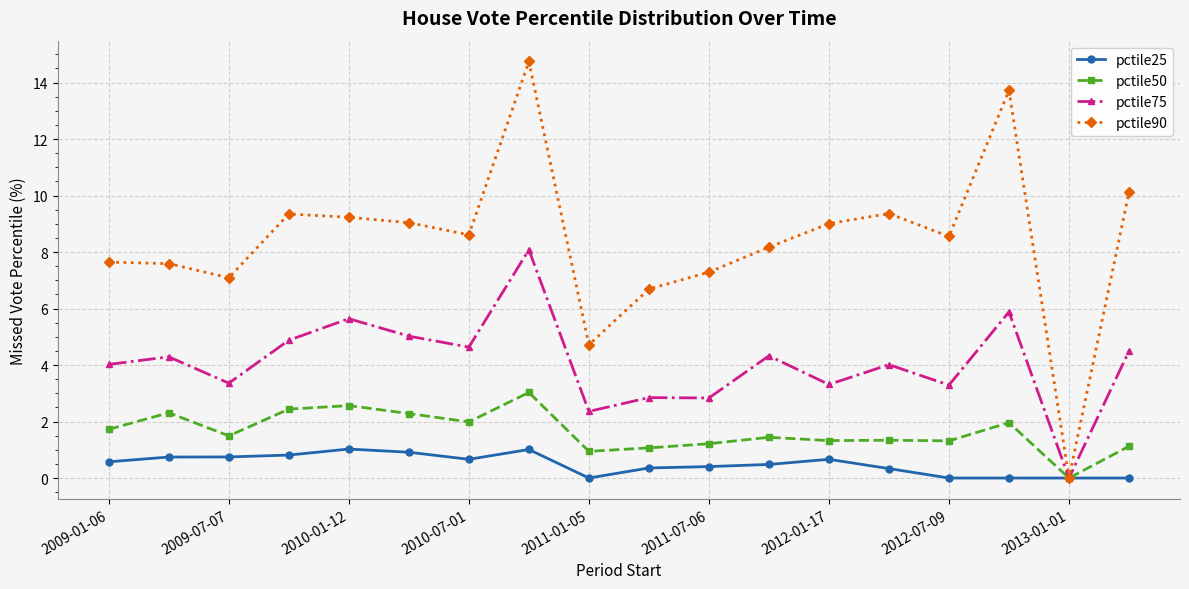

In pctile75, how many points are lower than both neighbors (excluding endpoints)?

7